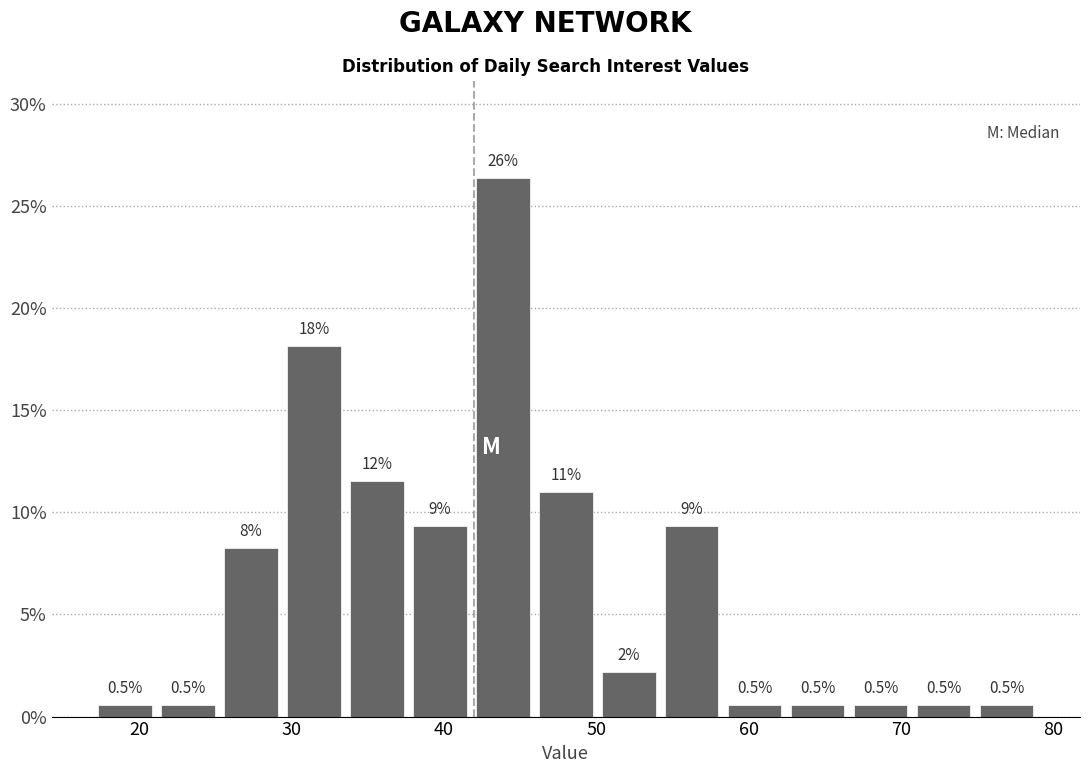

Over which range of the x-axis is the bar tallest?

42 to 46